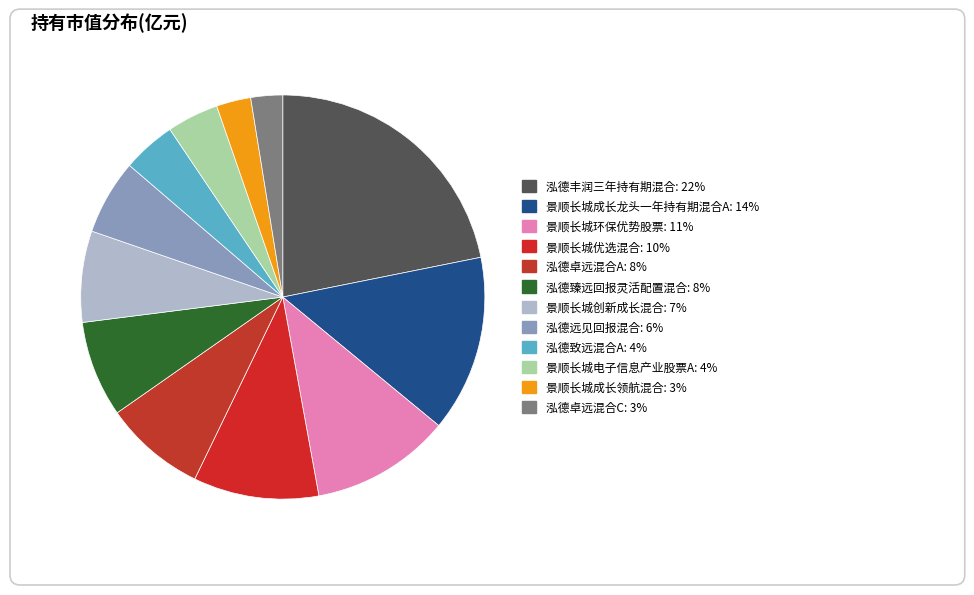

To the nearest percent, what percentage of the pie is 景顺长城成长龙头一年持有期混合A?

14%